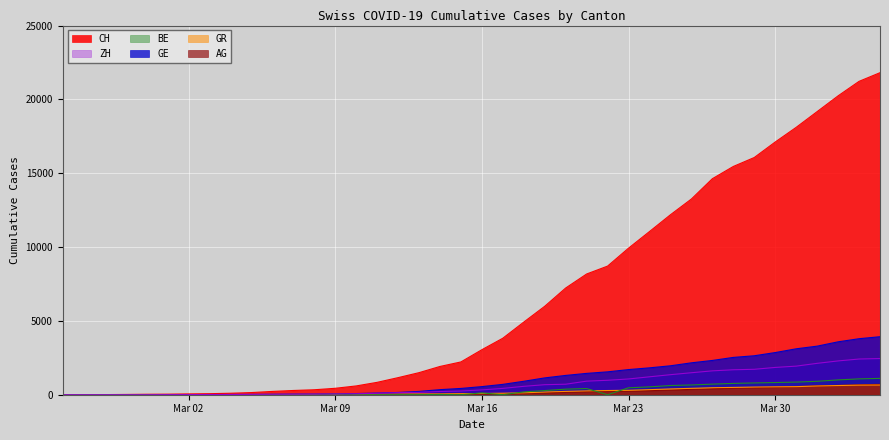

Which series has the largest total across all categories?

CH